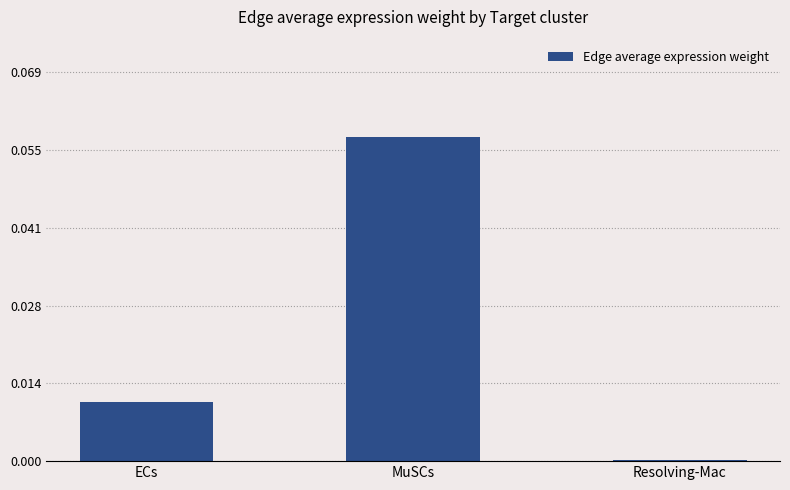

Is it true that the value at ECs is 0.0?

True